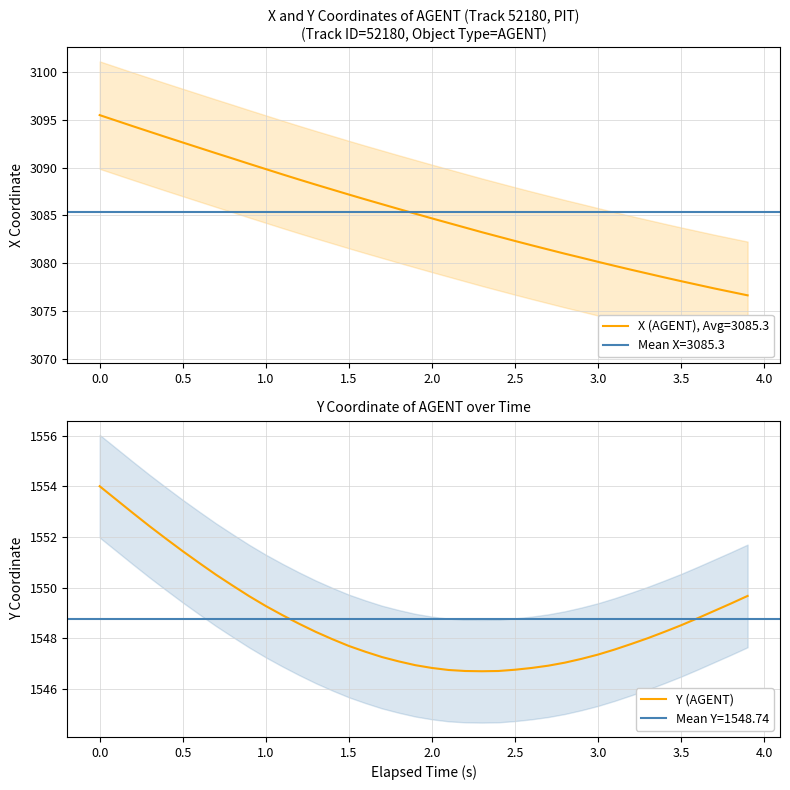

The Y (AGENT) series shows 2406.6 at 1.5. True or false?

False